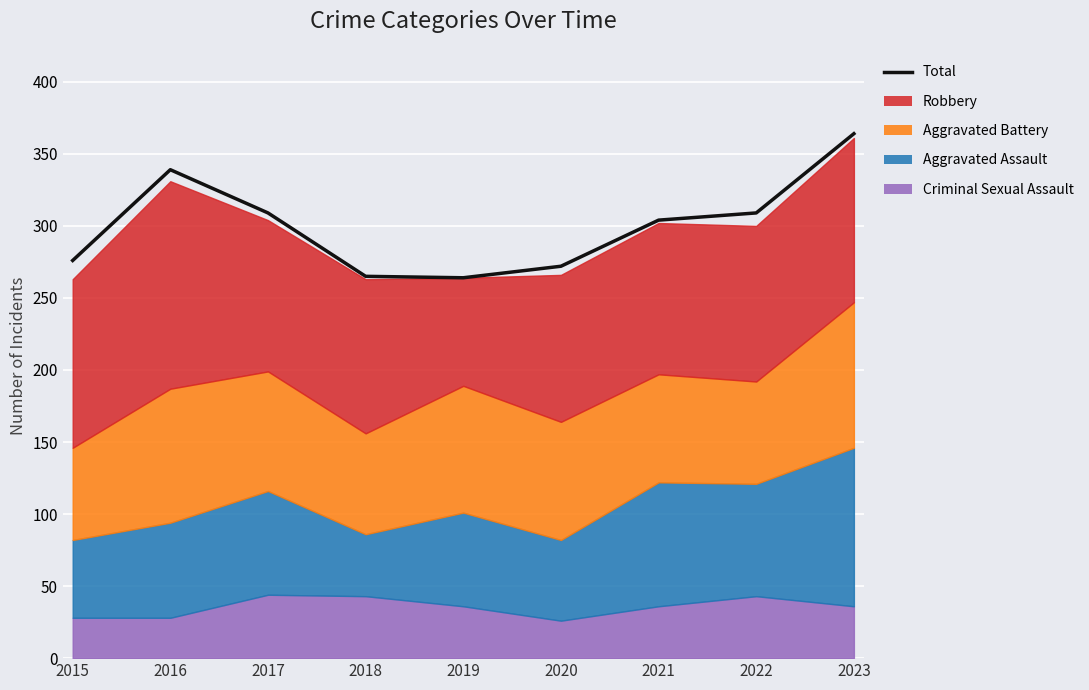

Is it true that the value at 2017 is 201?

False